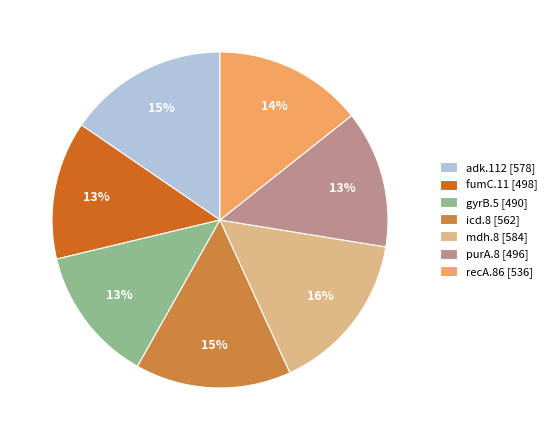

To the nearest percent, what is the combined percentage of icd.8 and recA.86?

29%